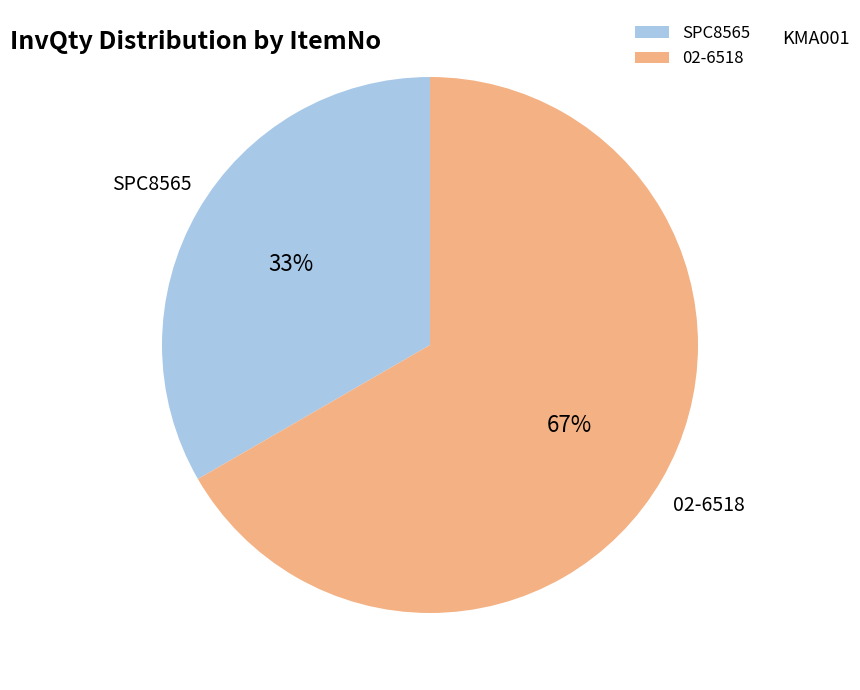

True or false: 02-6518 accounts for 81% of the total.

False